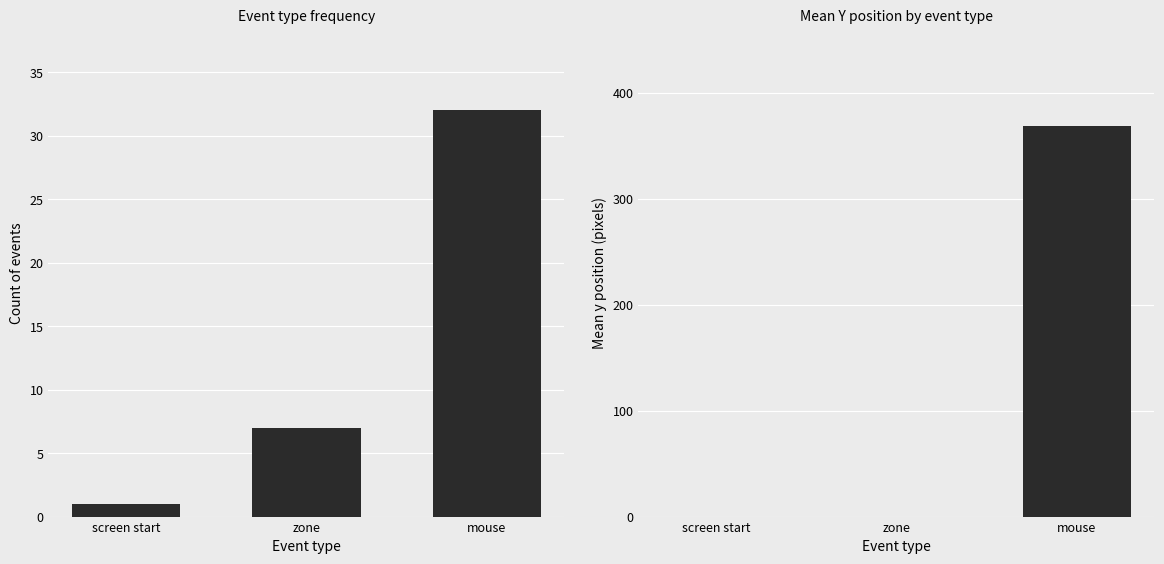

Reading right to left, what are all the values shown in this chart?

count: 32.0	7.0	1.0
mean y: 368.3	0.0	0.0